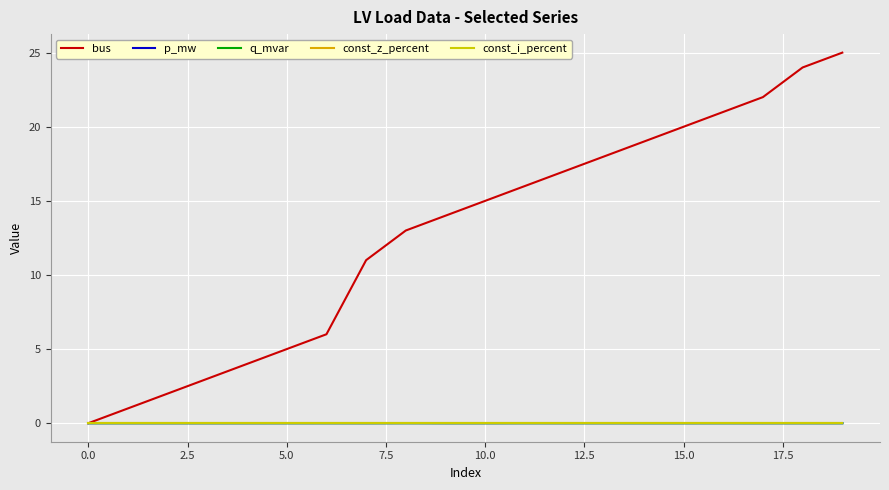

Which series has the largest range (max minus min)?

bus